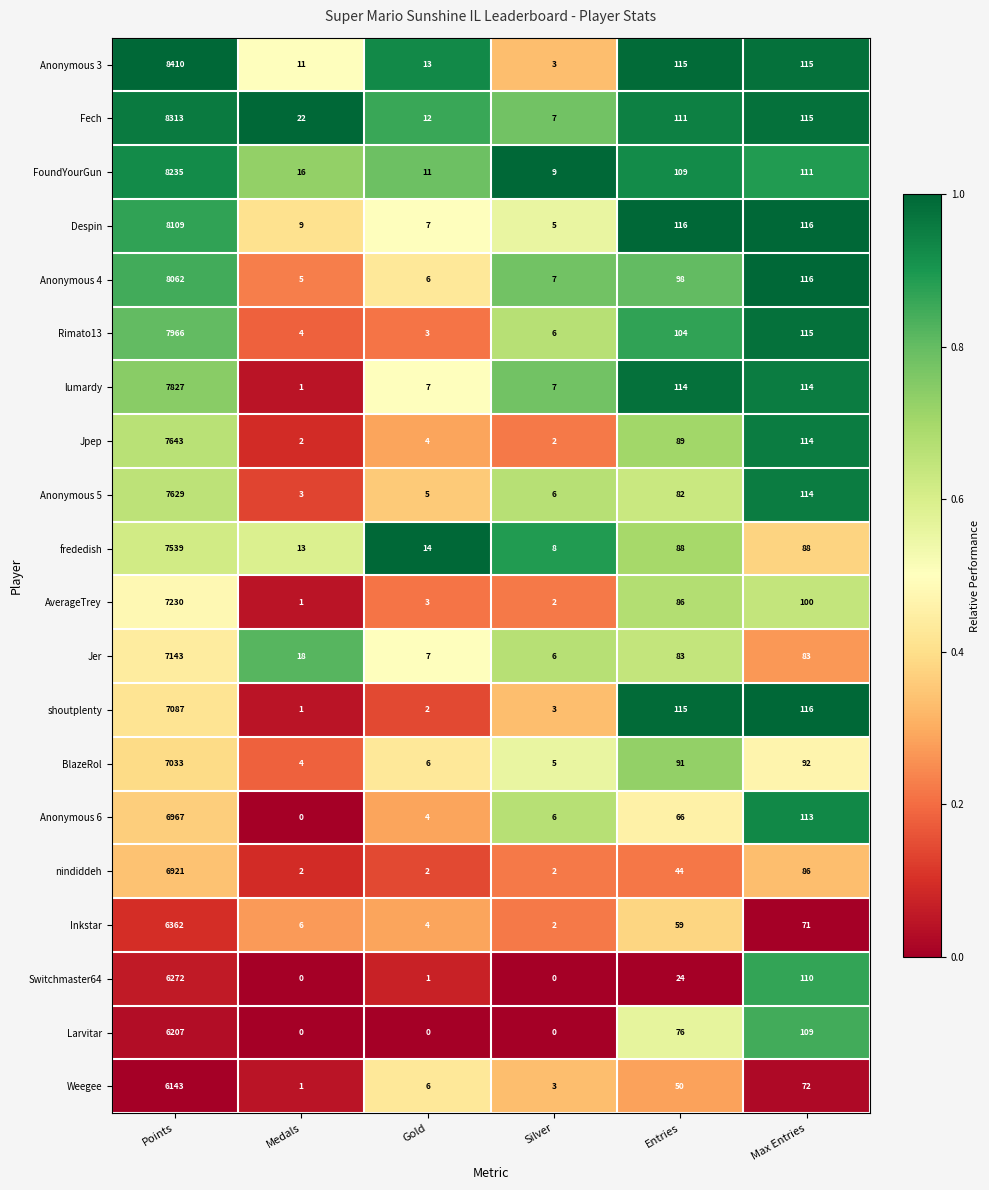

Is the value of Anonymous 5 at Points greater than the value of Inkstar at Max Entries?

Yes